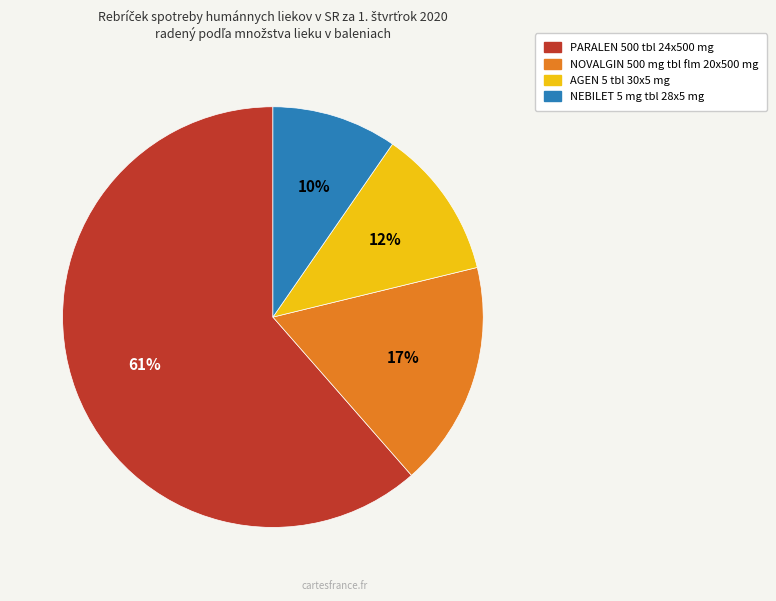

Which slice represents more than half of the pie?

PARALEN 500 tbl 24x500 mg